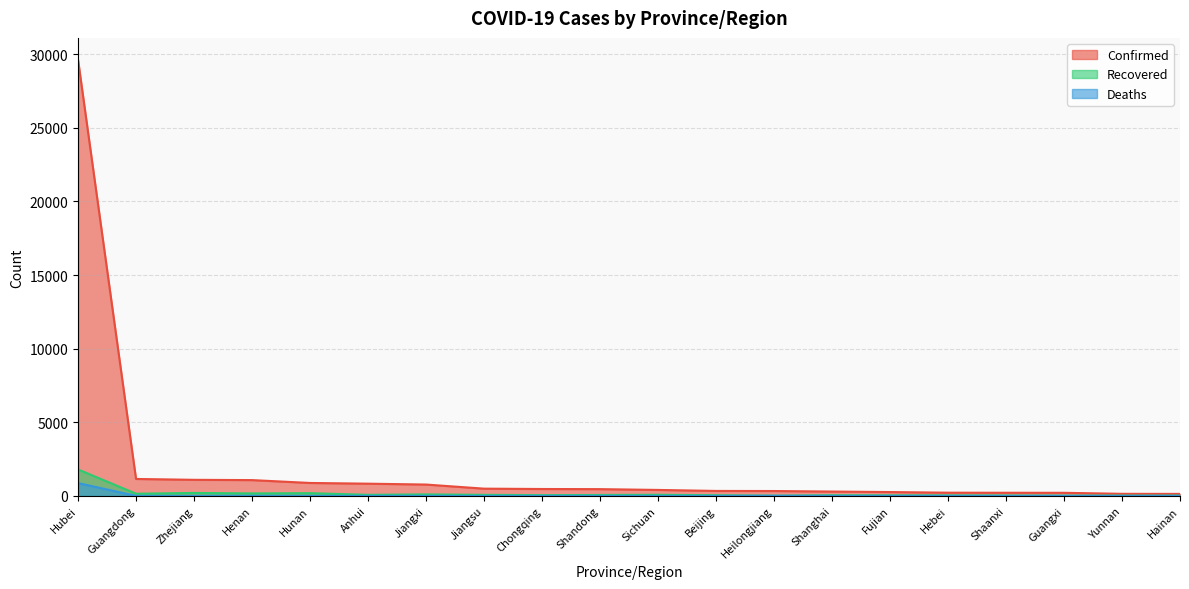

What is the label of the 17th point from the left?

Shaanxi